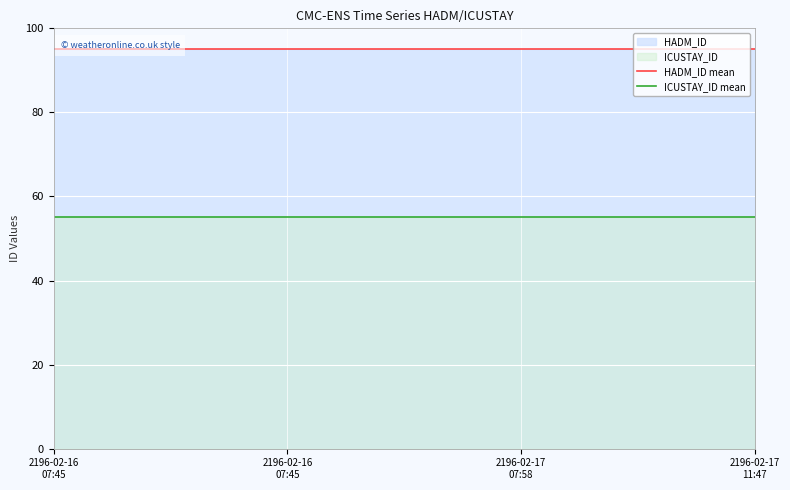

What is the maximum value shown in the chart?

95